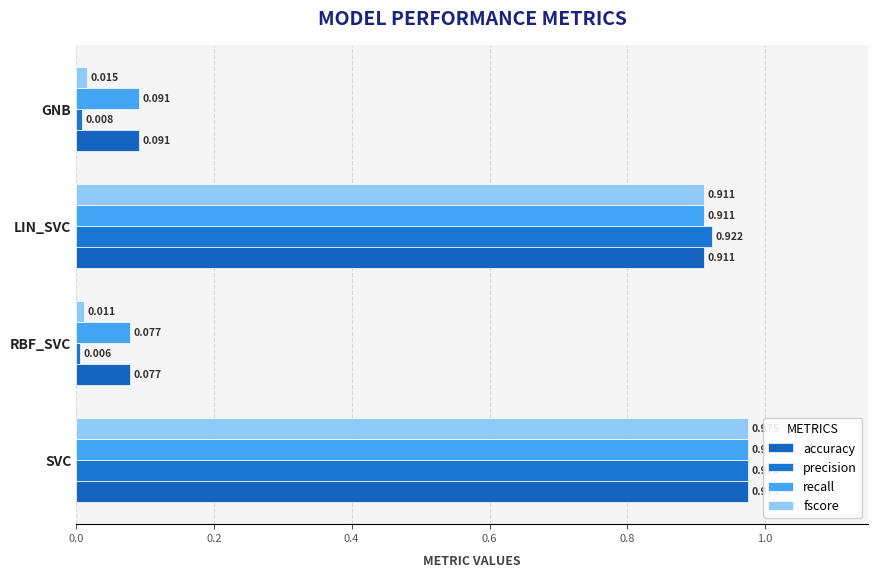

Reading left to right, what are all the values shown in this chart?

accuracy: 1.0	0.1	0.9	0.1
precision: 1.0	0.0	0.9	0.0
recall: 1.0	0.1	0.9	0.1
fscore: 1.0	0.0	0.9	0.0